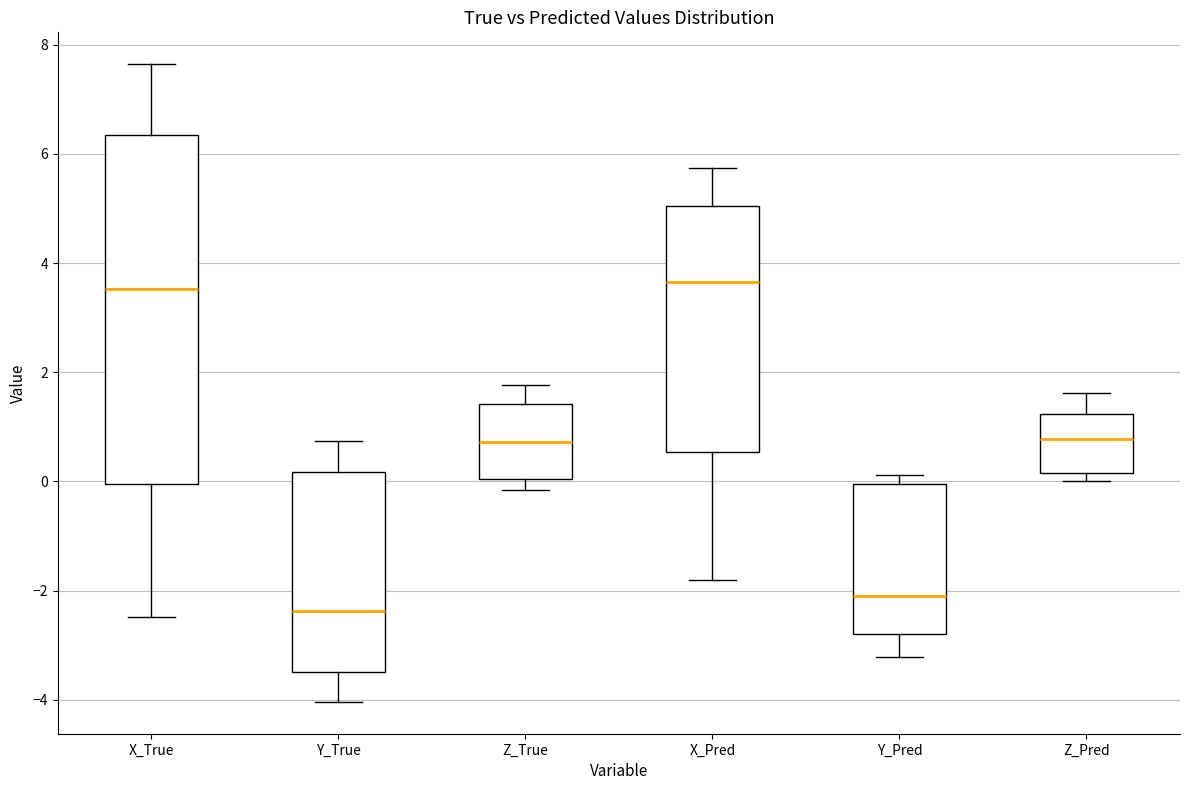

Reading left to right, read every box against the y-axis: the position of its median line, the range the box covers, and the ends of its whiskers. The values are not printed on the chart, so give them approximately, as read against the axis.

X_True: median 3.6, box 0.0 to 6.4, whiskers -2.4 to 7.6
Y_True: median -2.4, box -3.4 to 0.2, whiskers -4.0 to 0.8
Z_True: median 0.8, box 0.0 to 1.4, whiskers -0.2 to 1.8
X_Pred: median 3.6, box 0.6 to 5.0, whiskers -1.8 to 5.8
Y_Pred: median -2.0, box -2.8 to 0.0, whiskers -3.2 to 0.2
Z_Pred: median 0.8, box 0.2 to 1.2, whiskers 0.0 to 1.6